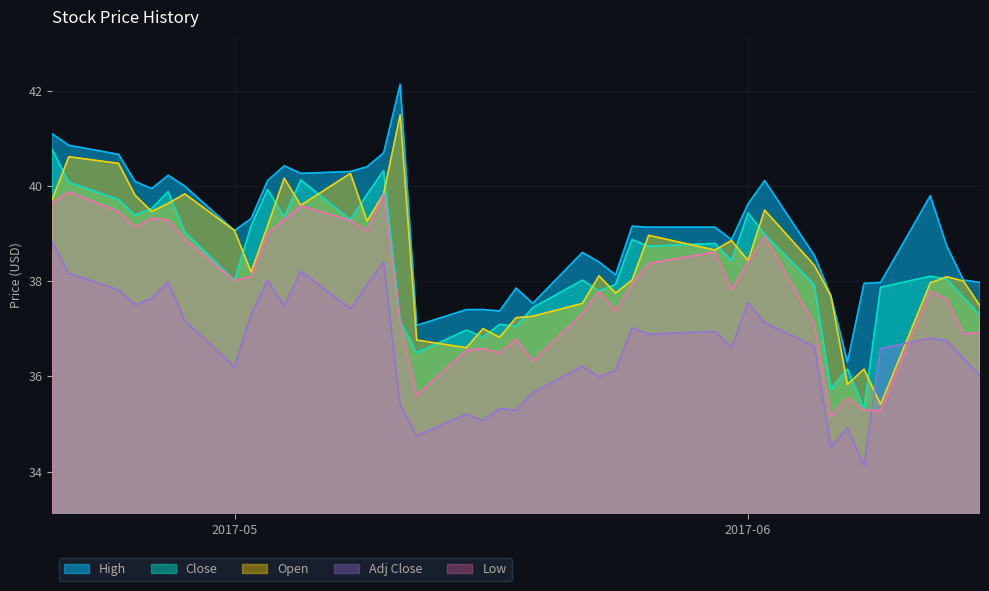

Which series has the largest range (max minus min)?

Open